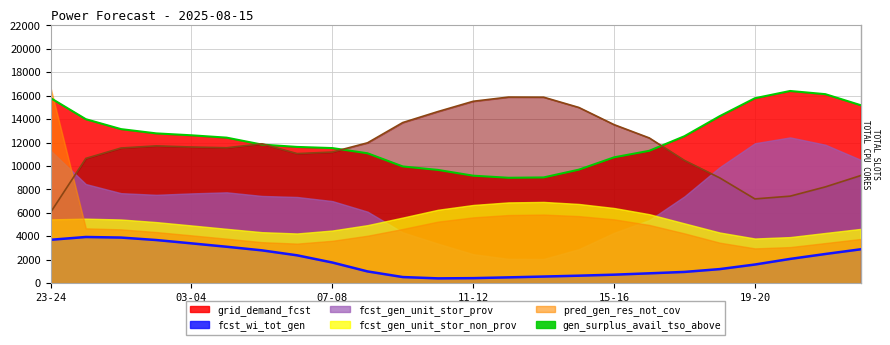

At which label does fcst_wi_tot_gen reach its minimum?

10-11